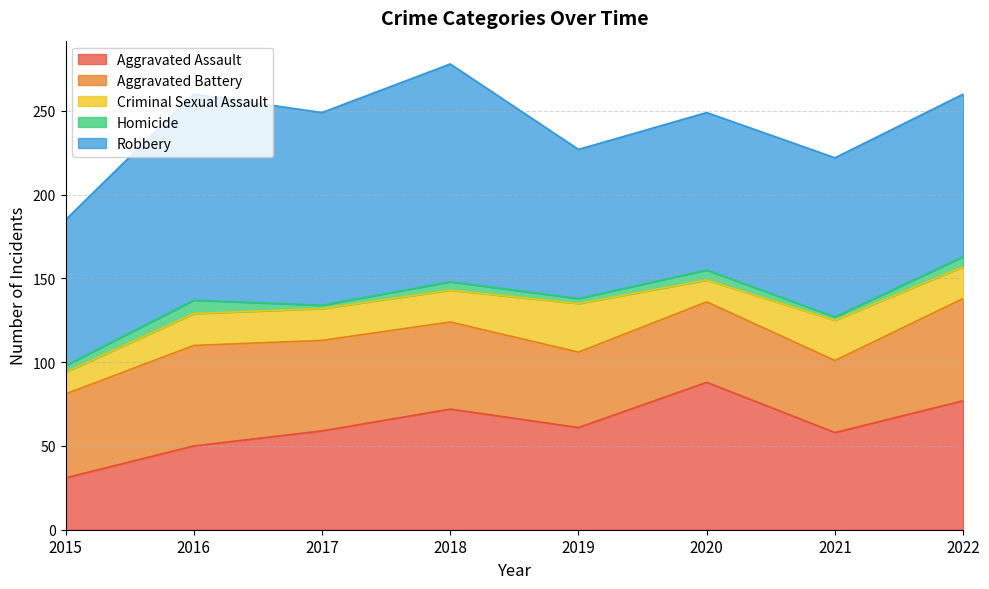

Which series has the widest spread of values?

Aggravated Assault